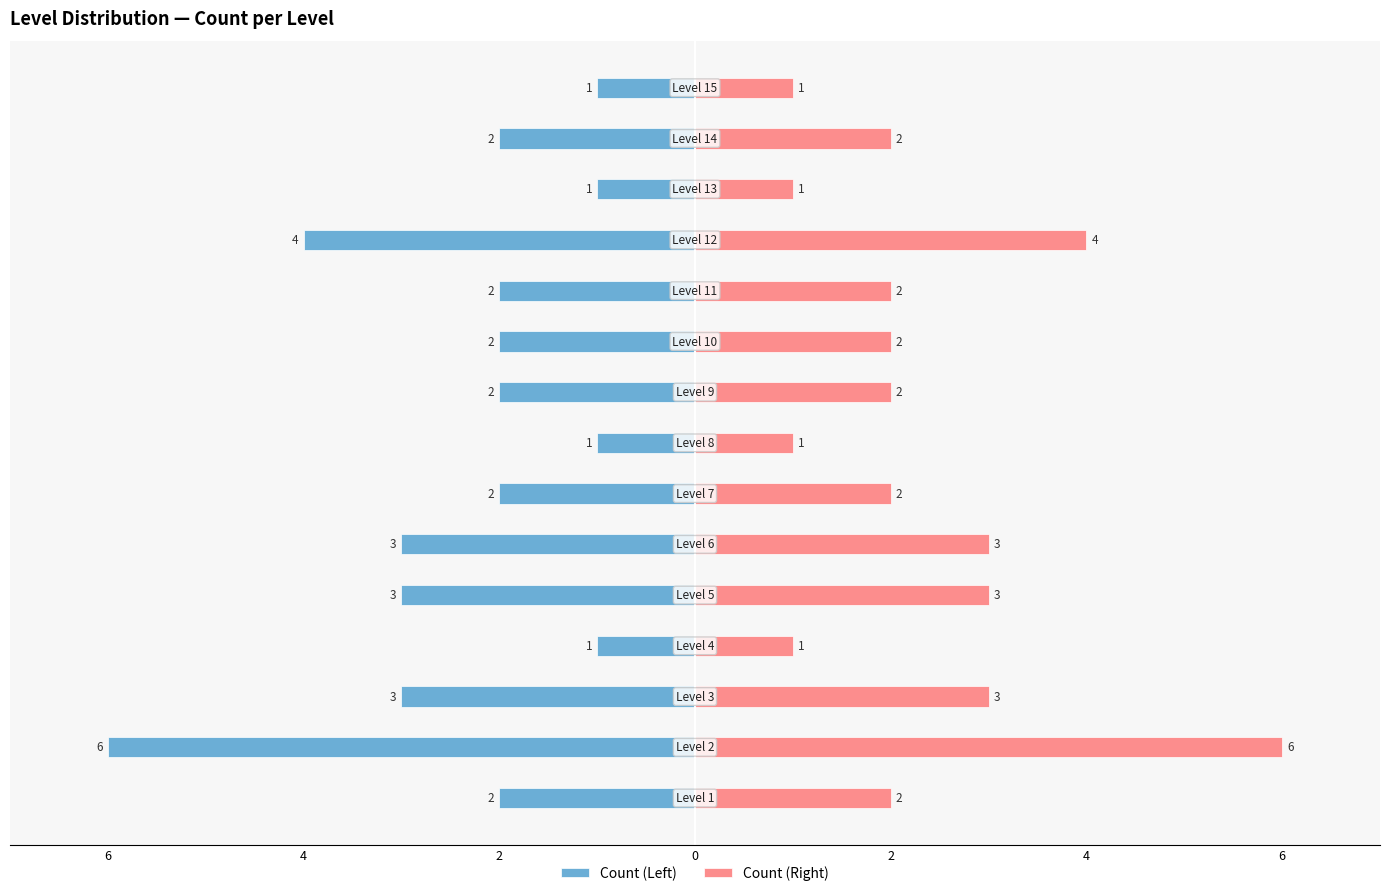

How many values in the Count (Left) series are below -2?

5